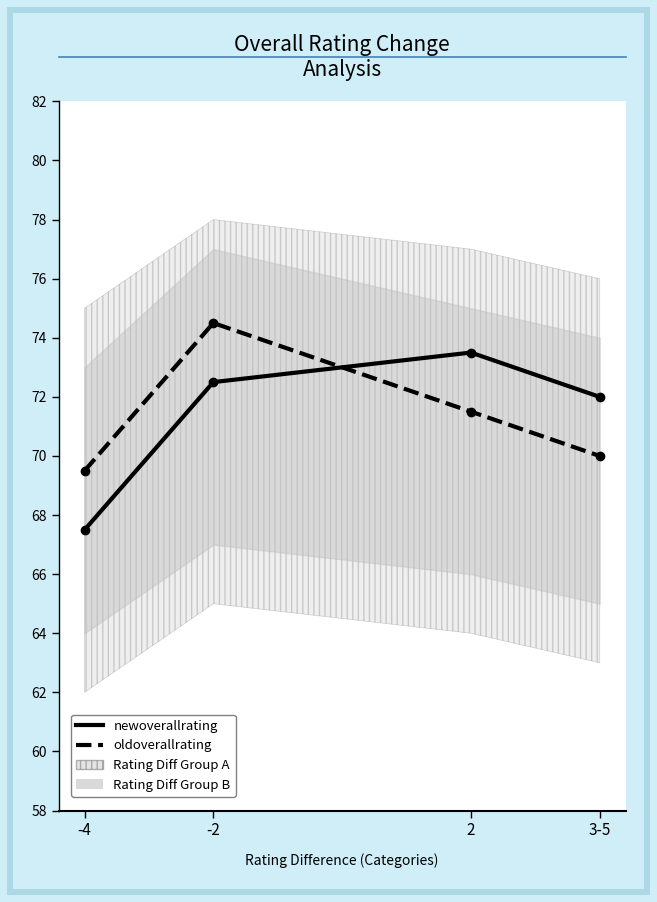

How many data points does each series have?

4